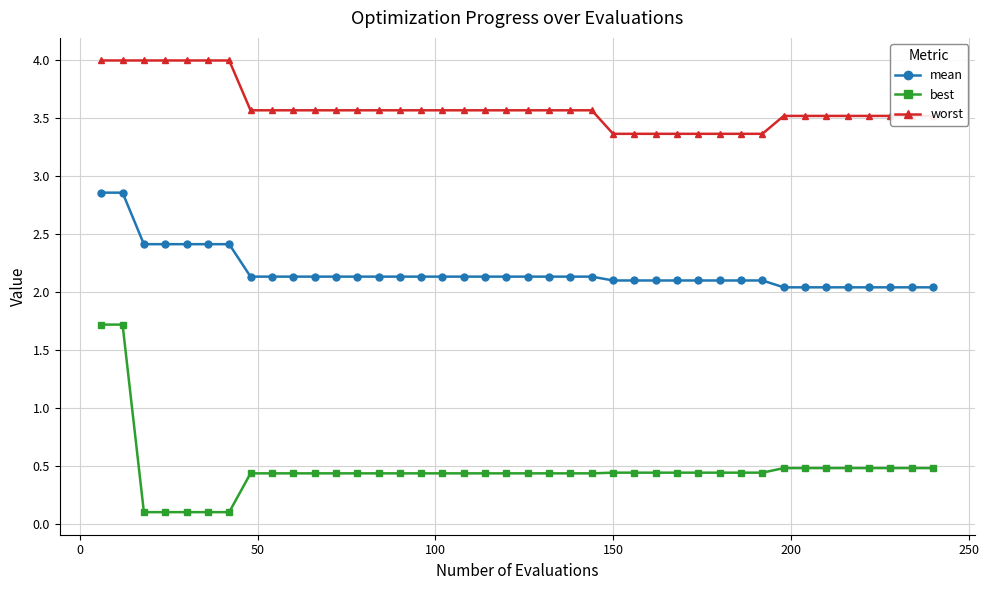

What is the average value of the worst series?

3.6